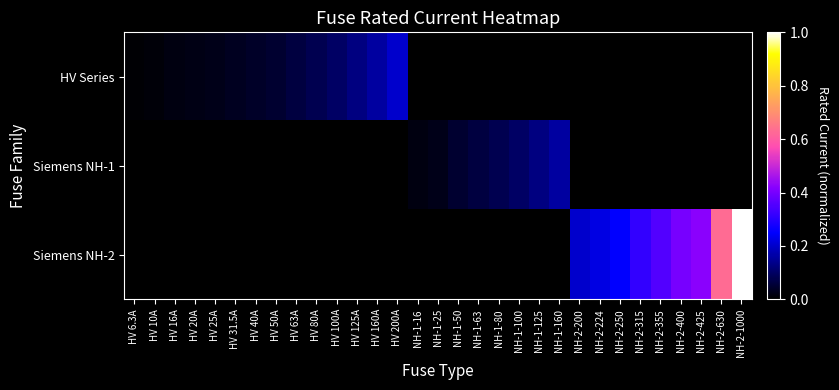

How many data points does each series have?

31